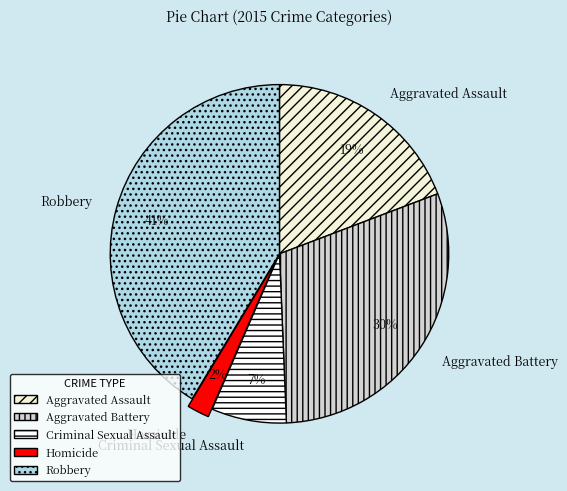

Is the sum of Aggravated Assault and Robbery greater than half?

Yes